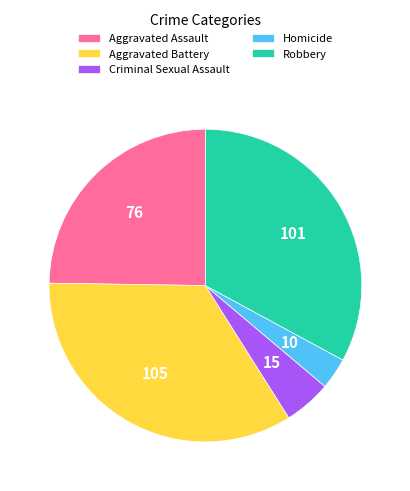

How many slices are in this pie chart?

5